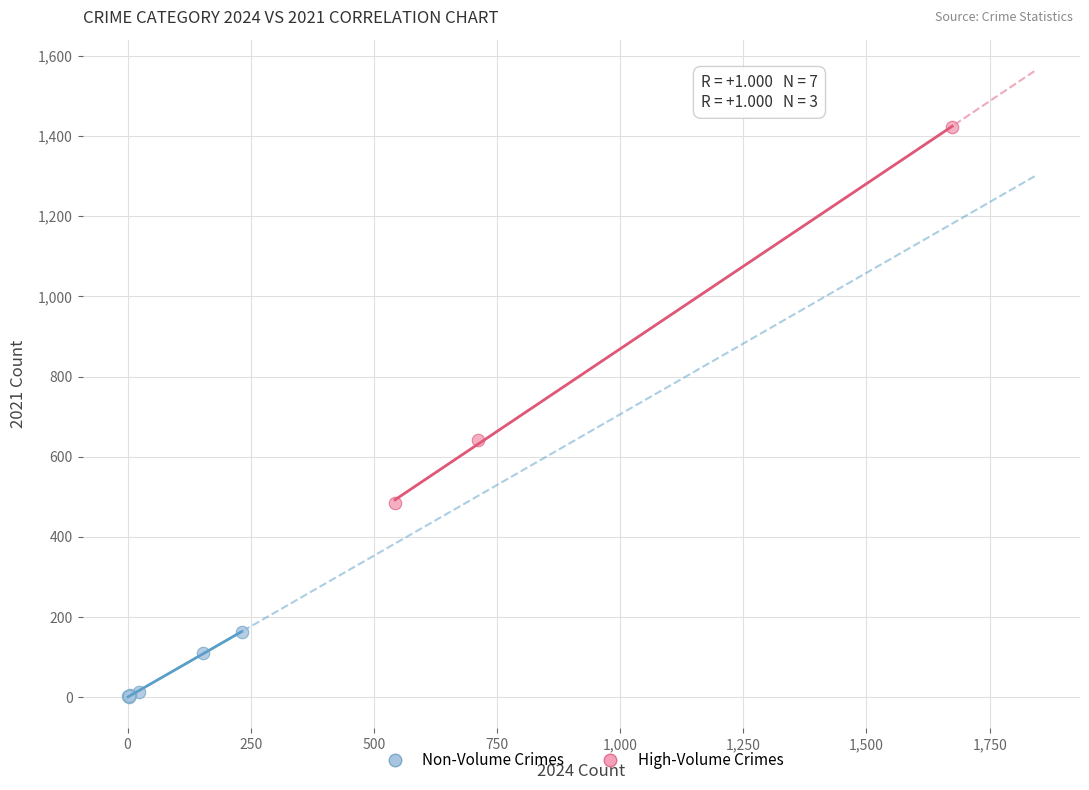

Which series reaches the minimum Y coordinate?

Non-Volume Crimes